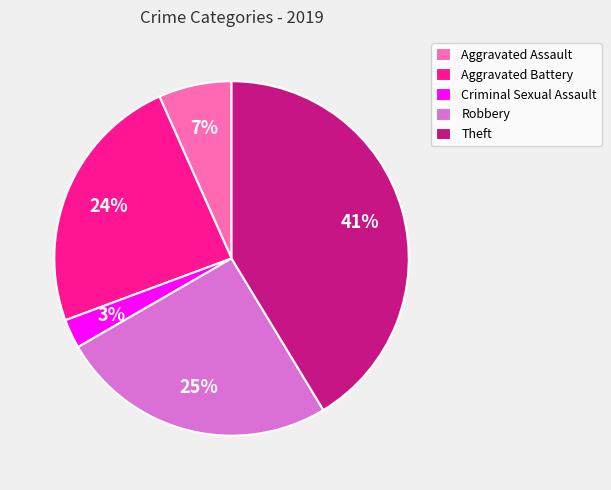

Which slice is the largest?

Theft